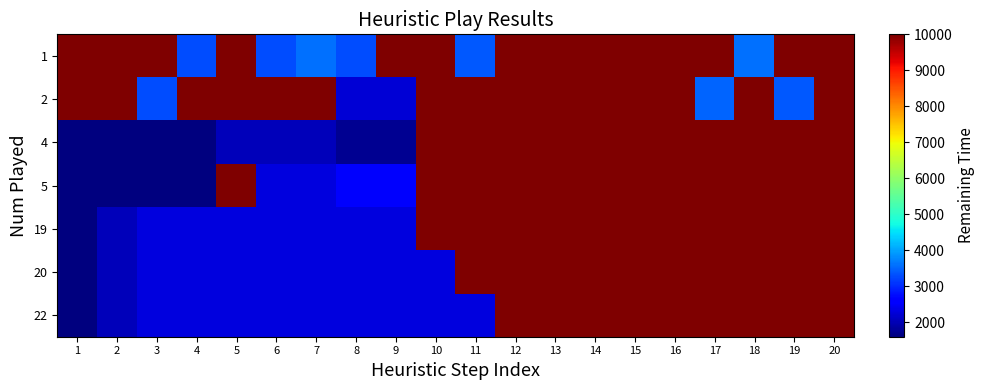

At 15, list the series in order from largest to smallest.

1, 2, 4, 5, 19, 20, 22